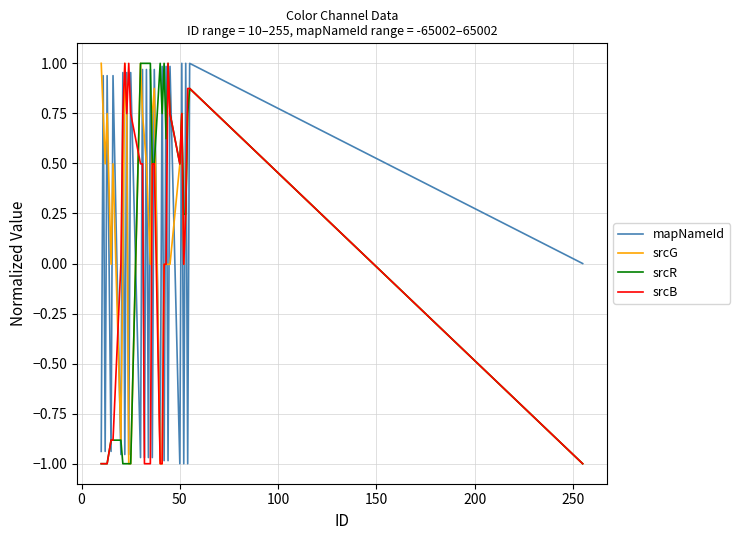

Which series has the largest total across all categories?

srcG